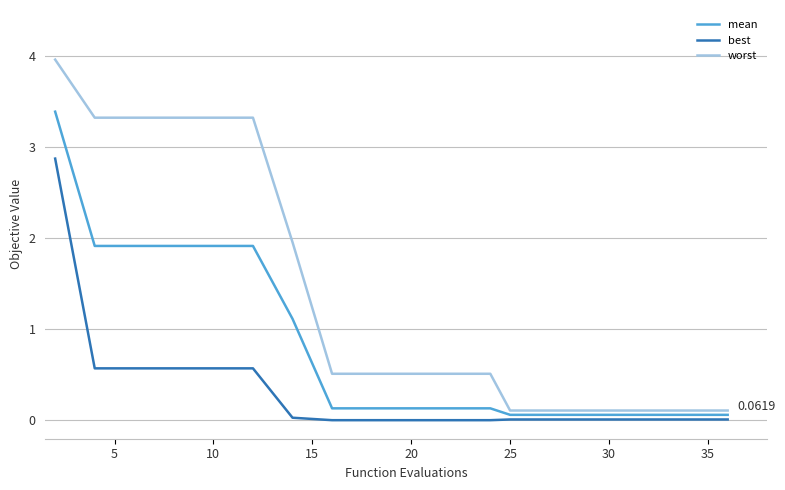

At how many categories does at least one series exceed 3?

6